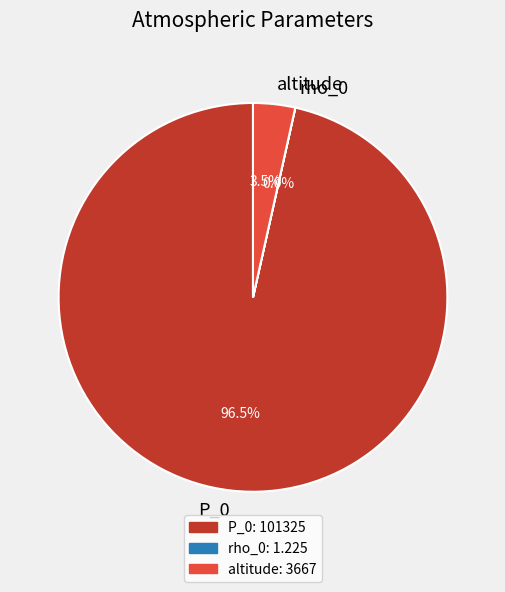

Which slice is the largest?

P_0